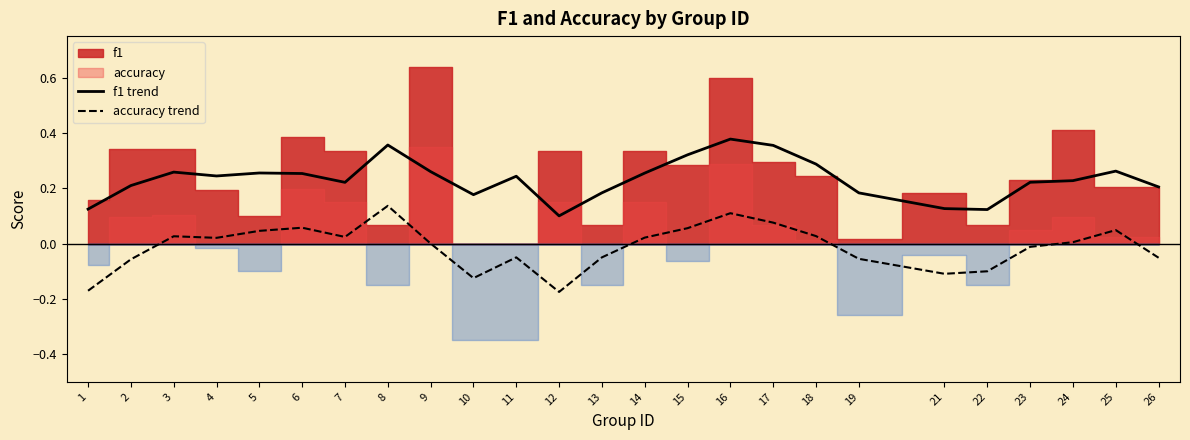

Which series changed the most between 4 and 21?

accuracy trend